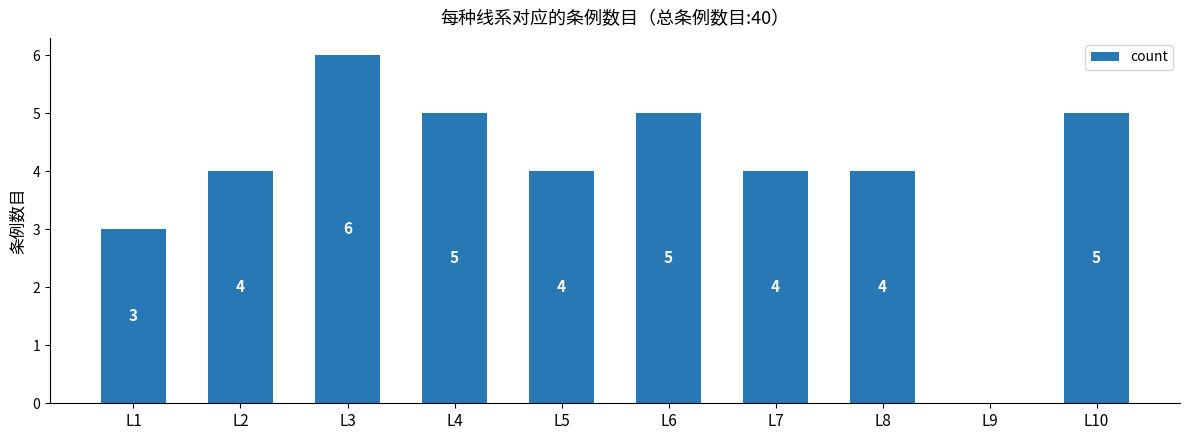

How many positive values are there?

9